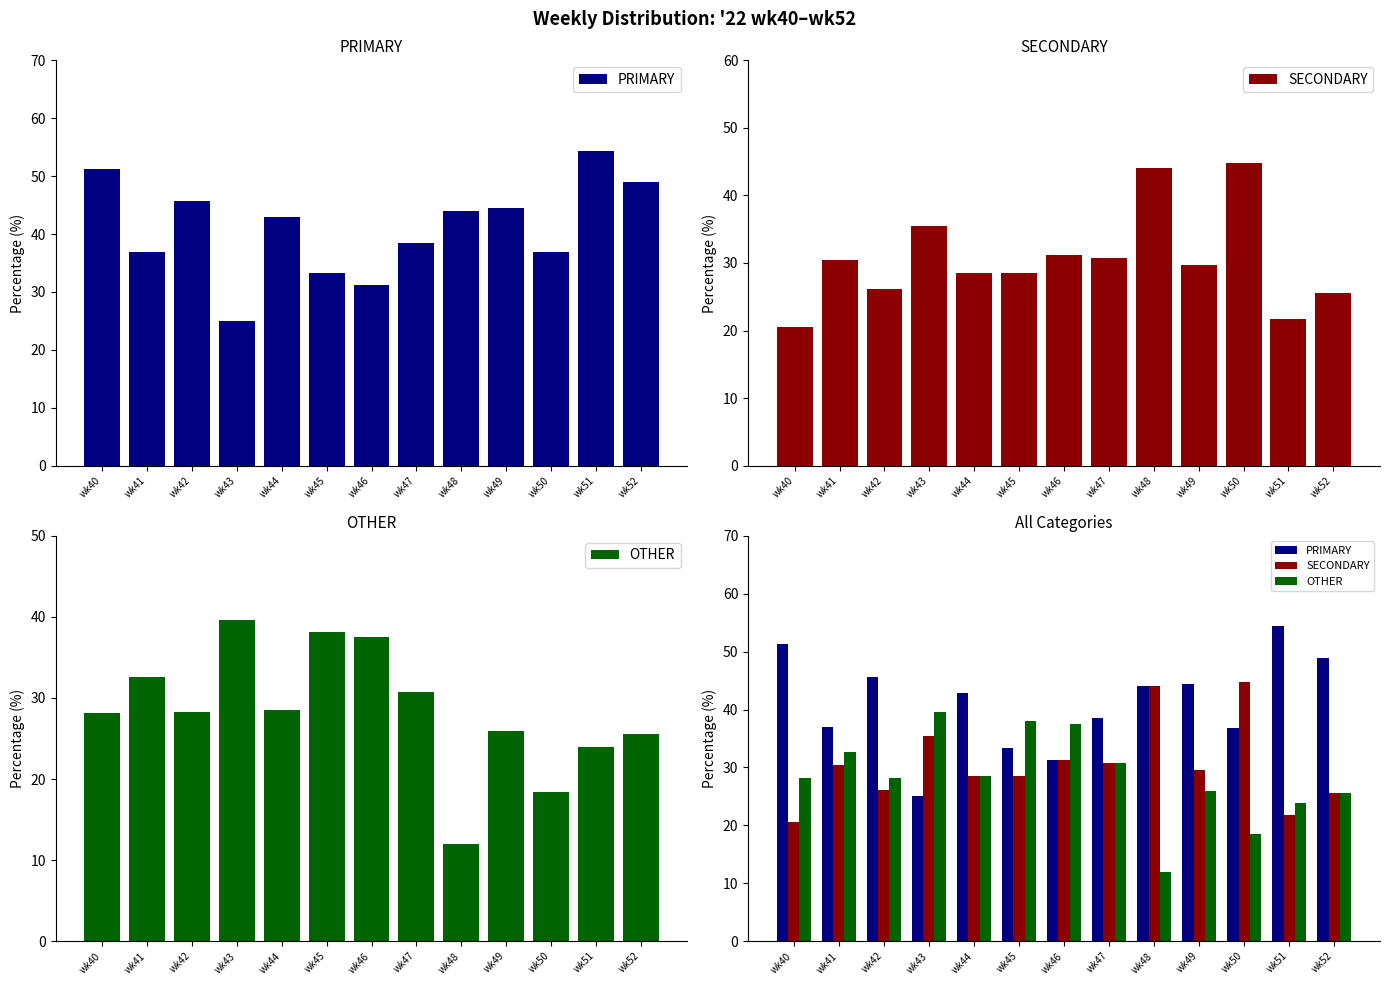

Reading left to right, what are all the values shown in this chart?

PRIMARY: 51.3	37.0	45.7	25.0	42.9	33.3	31.2	38.5	44.0	44.4	36.8	54.3	48.9
SECONDARY: 20.5	30.4	26.1	35.4	28.6	28.6	31.2	30.8	44.0	29.6	44.7	21.7	25.5
OTHER: 28.2	32.6	28.3	39.6	28.6	38.1	37.5	30.8	12.0	25.9	18.4	23.9	25.5